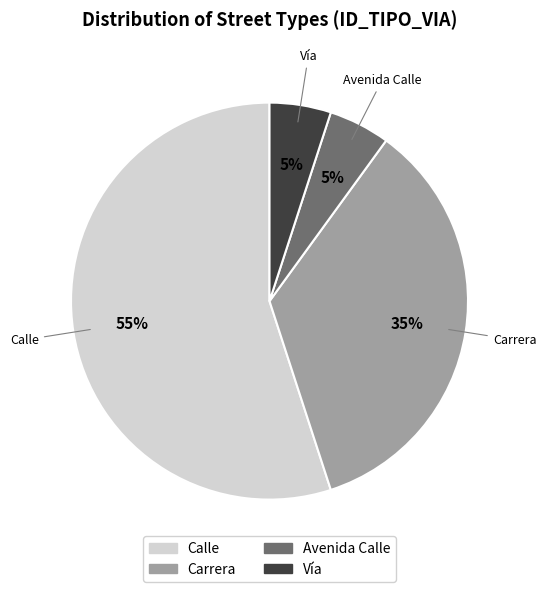

Is the sum of Avenida Calle and Calle greater than half?

Yes